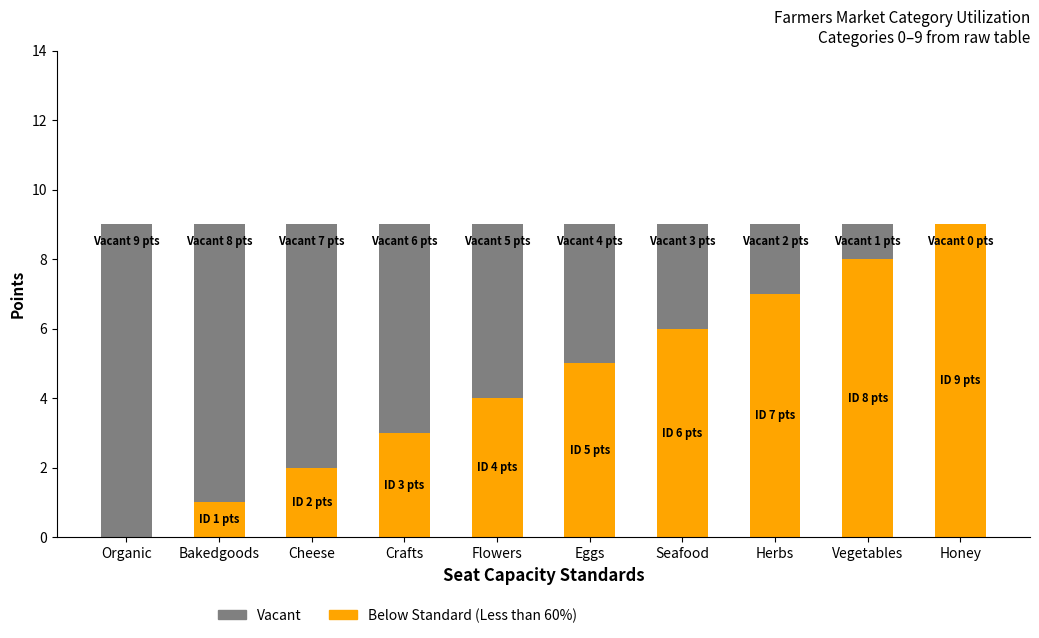

What is the total value across all series at Cheese?

9